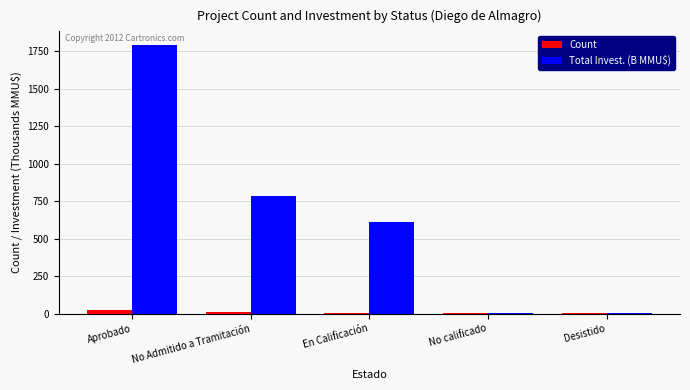

The value of Total Invest. (B MMU$) at Aprobado is 1792.9. True or false?

True